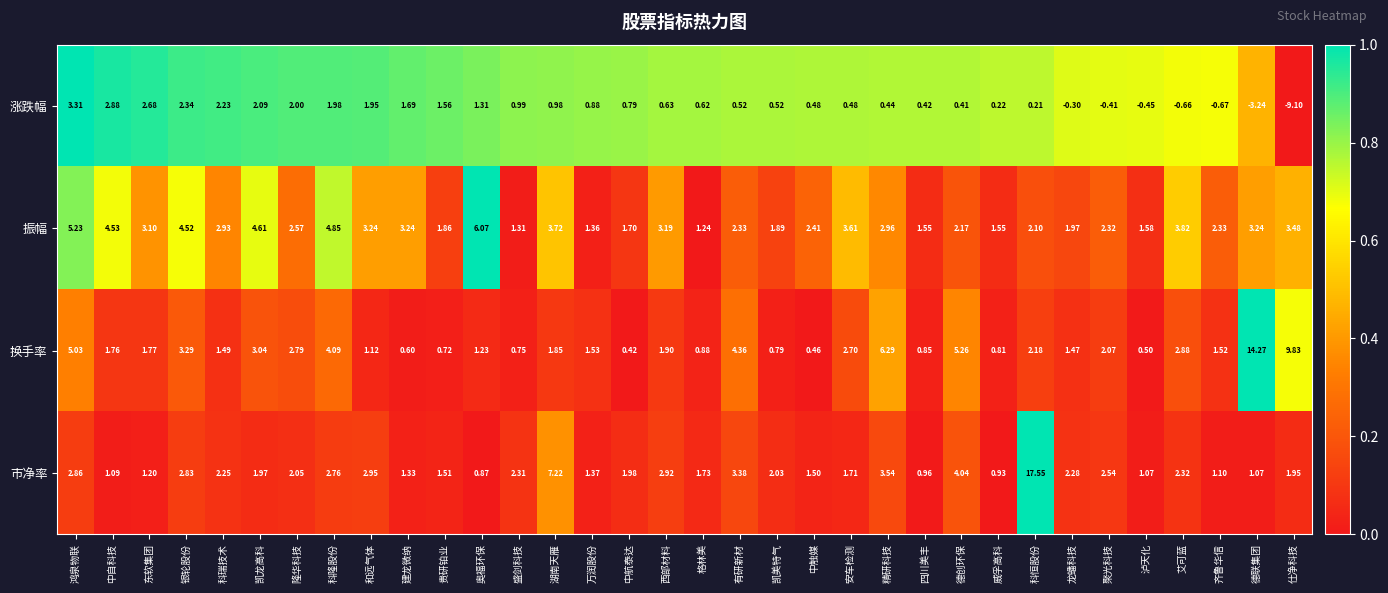

At how many categories does at least one series exceed 0?

34